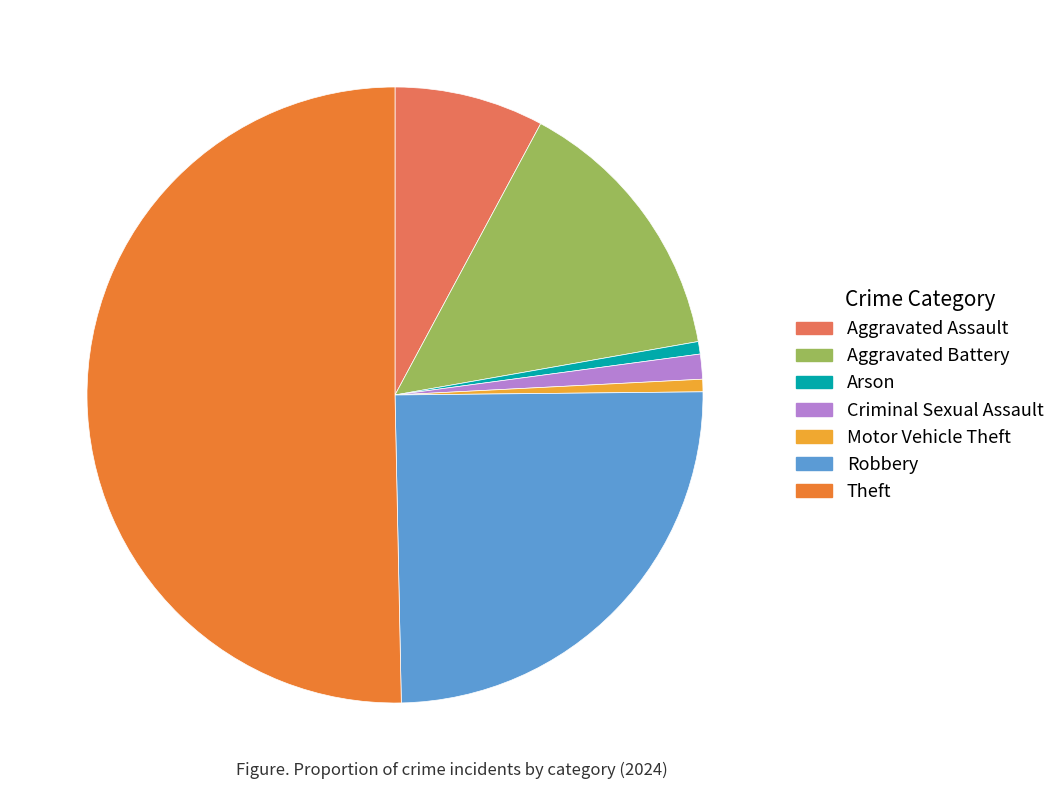

The Arson slice represents 11% of the pie. True or false?

False